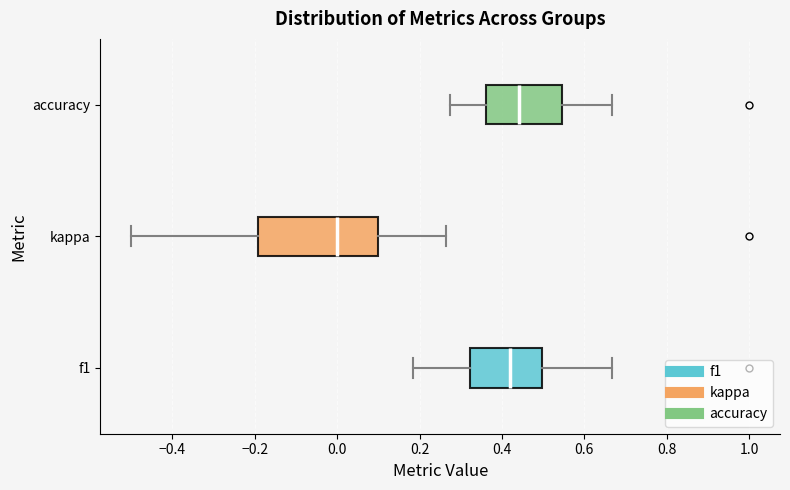

Reading bottom to top, read every box against the x-axis: the position of its median line, the range the box covers, and the ends of its whiskers. The values are not printed on the chart, so give them approximately, as read against the axis.

f1: median 0.42, box 0.32 to 0.50, whiskers 0.18 to 0.66
kappa: median 0.00, box -0.20 to 0.10, whiskers -0.50 to 0.26
accuracy: median 0.44, box 0.36 to 0.54, whiskers 0.28 to 0.66